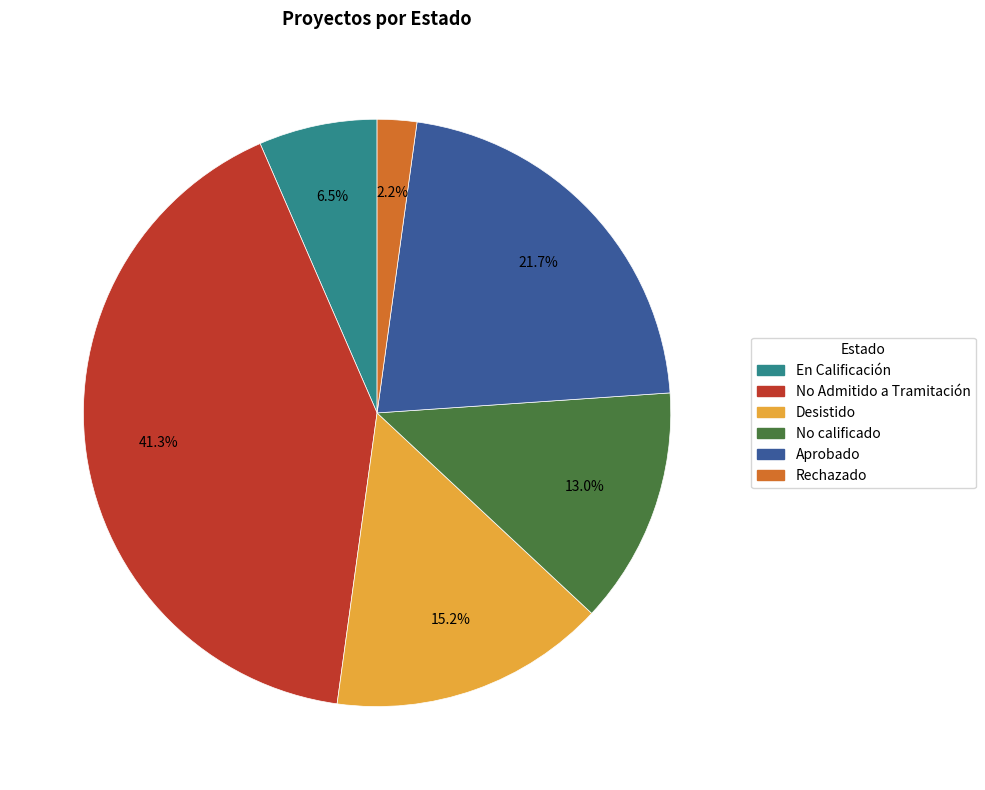

Is there a majority slice in this chart?

No